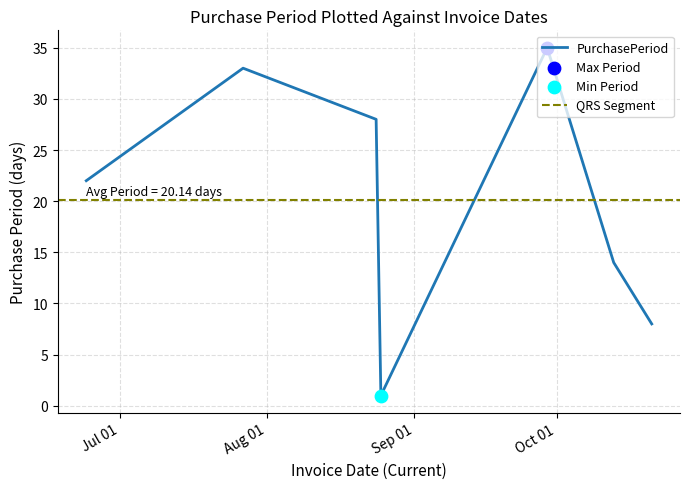

Approximately how many times larger is the value at 2015-10-13 compared to 2015-07-27?

0.4